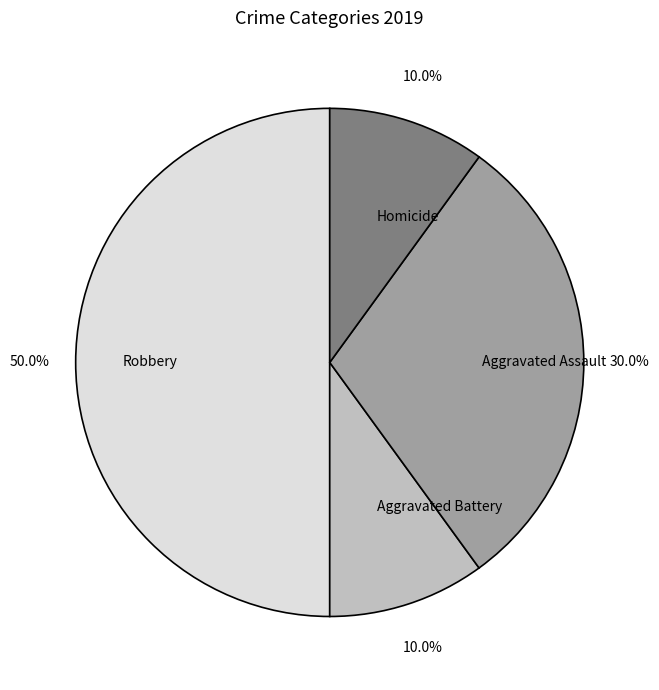

How many segments does this pie chart have?

4